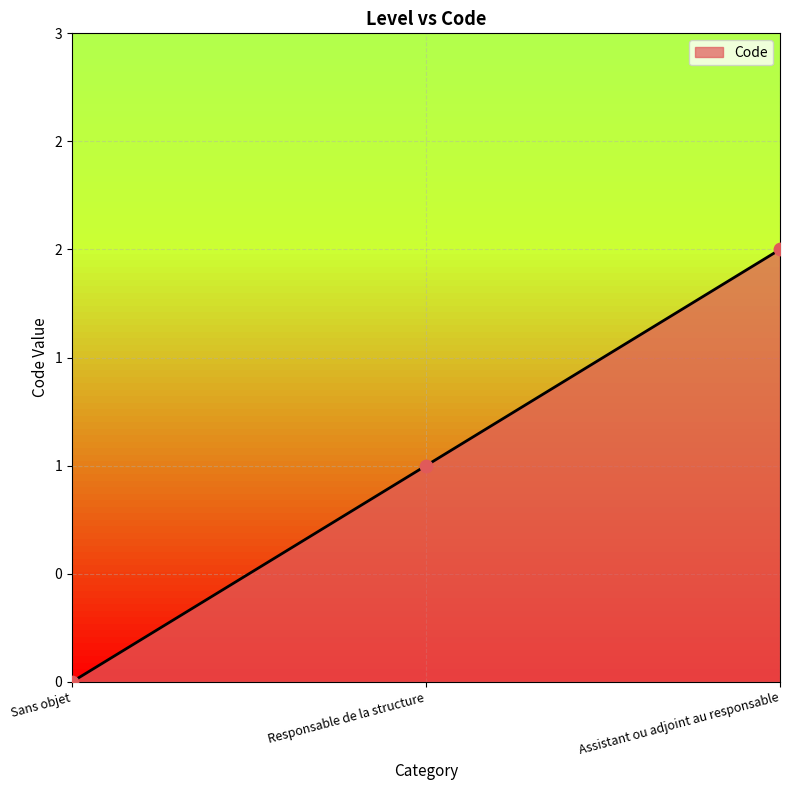

Between Responsable de la structure and Sans objet, which is larger?

Responsable de la structure